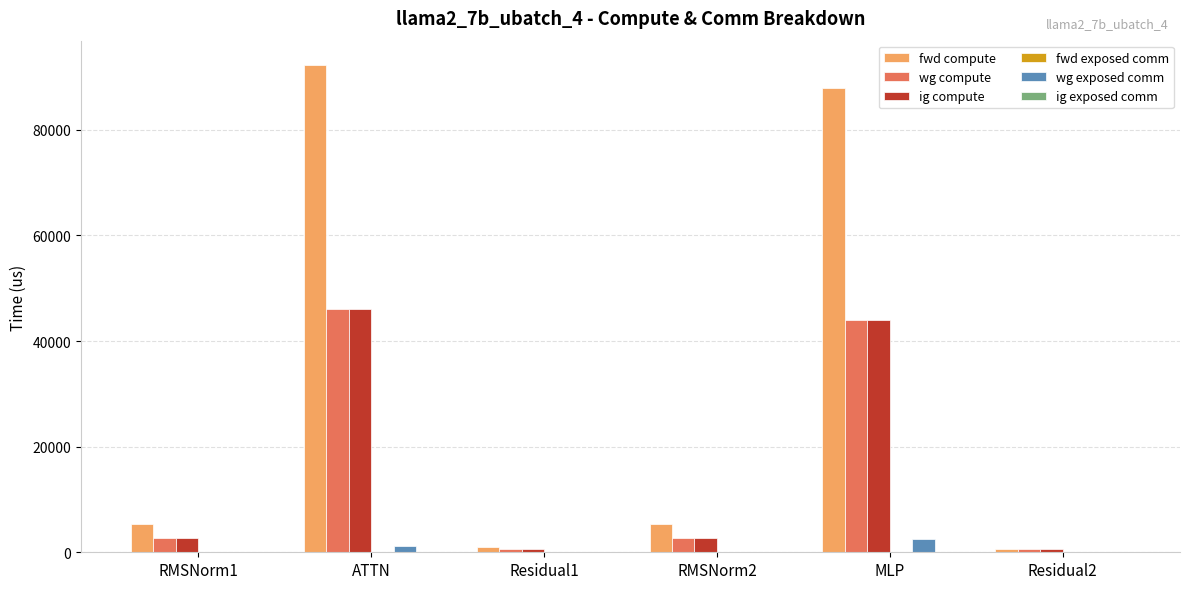

Which category has the highest value in the ig compute series?

ATTN